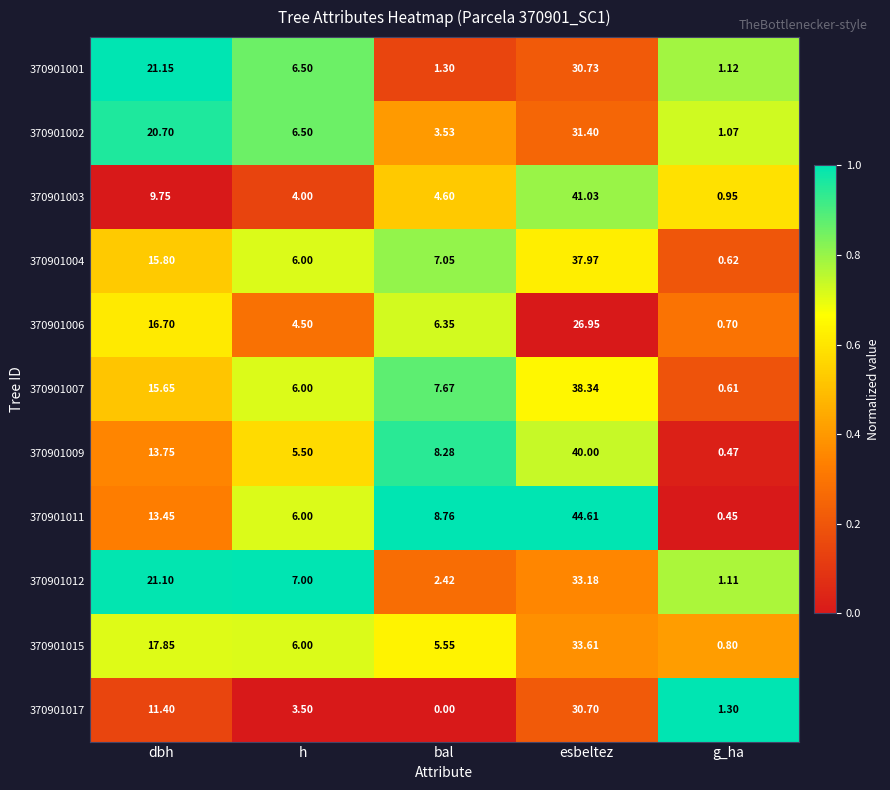

At which label does 370901003 first exceed 4?

dbh